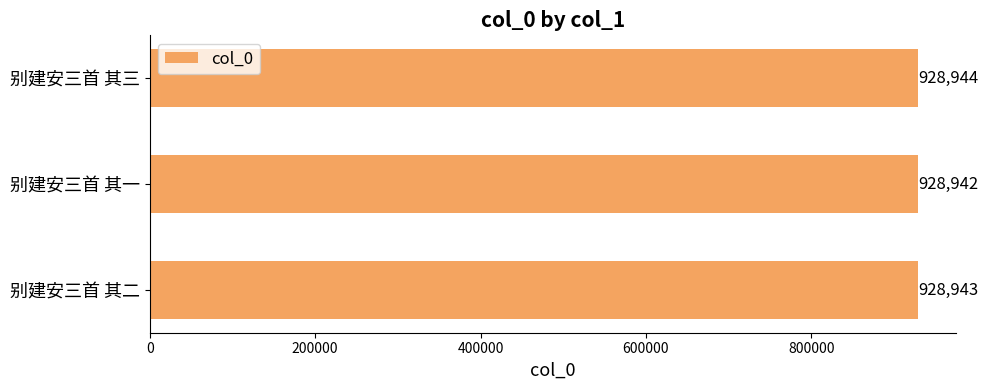

List the labels in order of value, smallest first.

别建安三首 其一, 别建安三首 其二, 别建安三首 其三